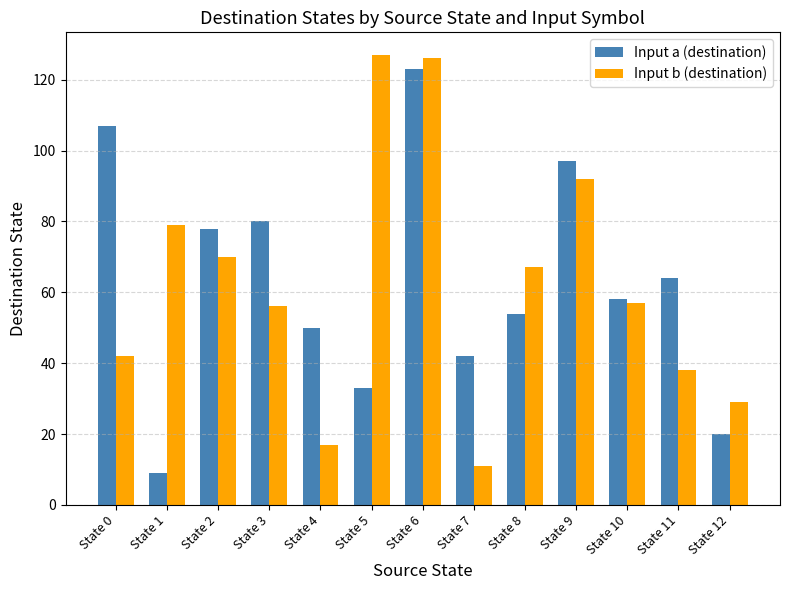

How many bars are there in each group?

2